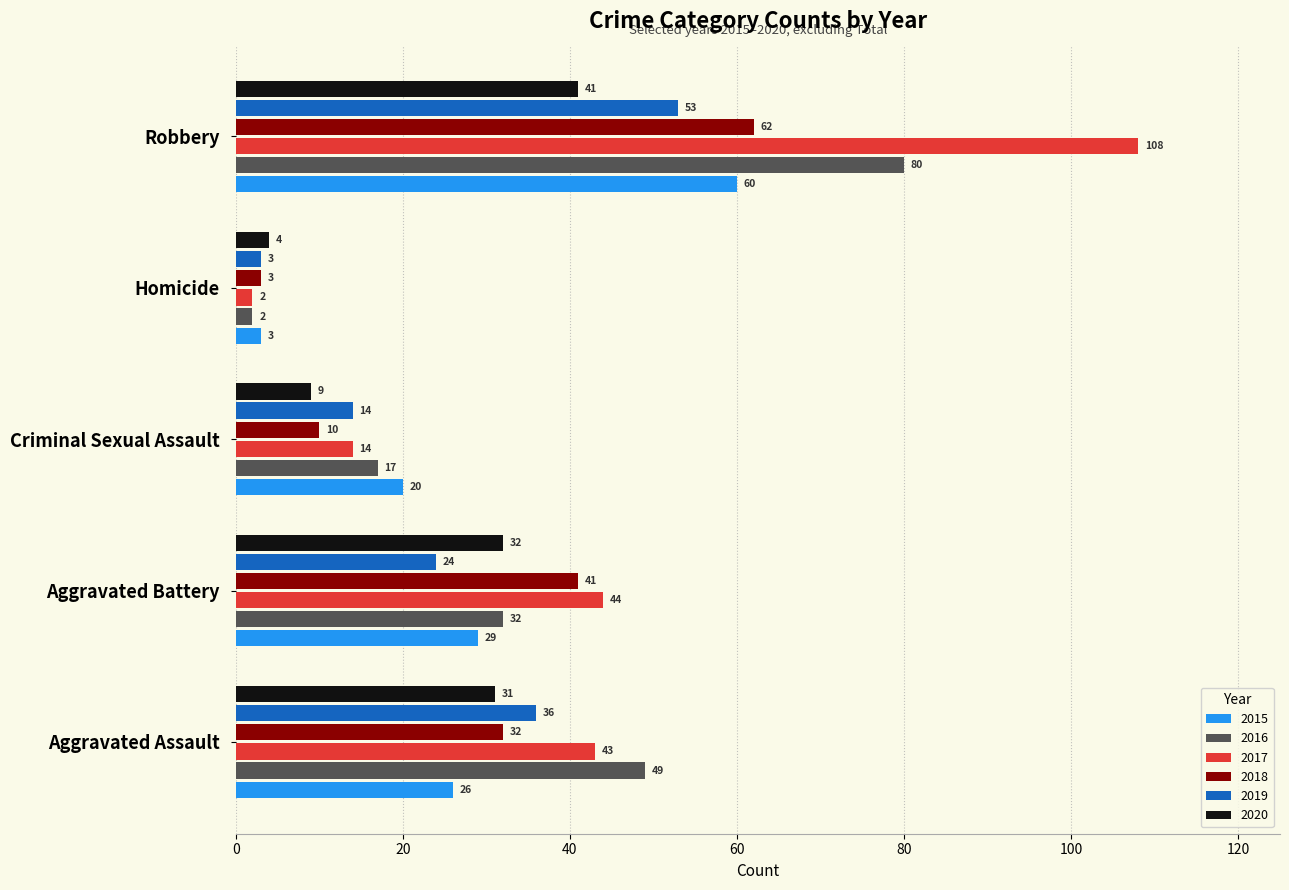

Which series has the largest range (max minus min)?

2017